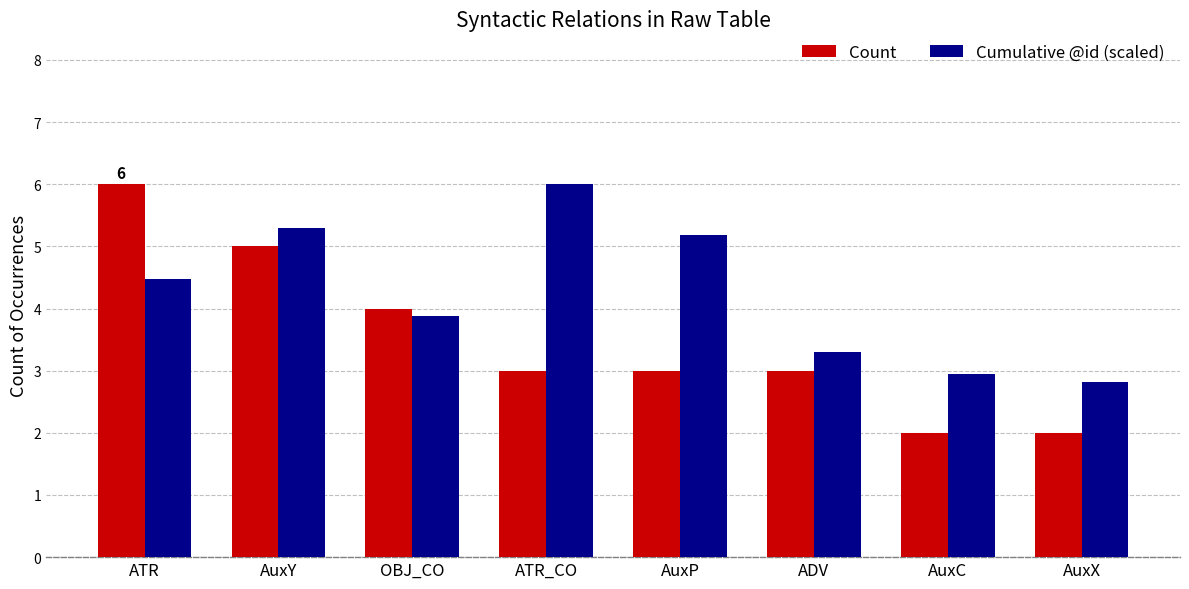

How many data points does each series have?

8